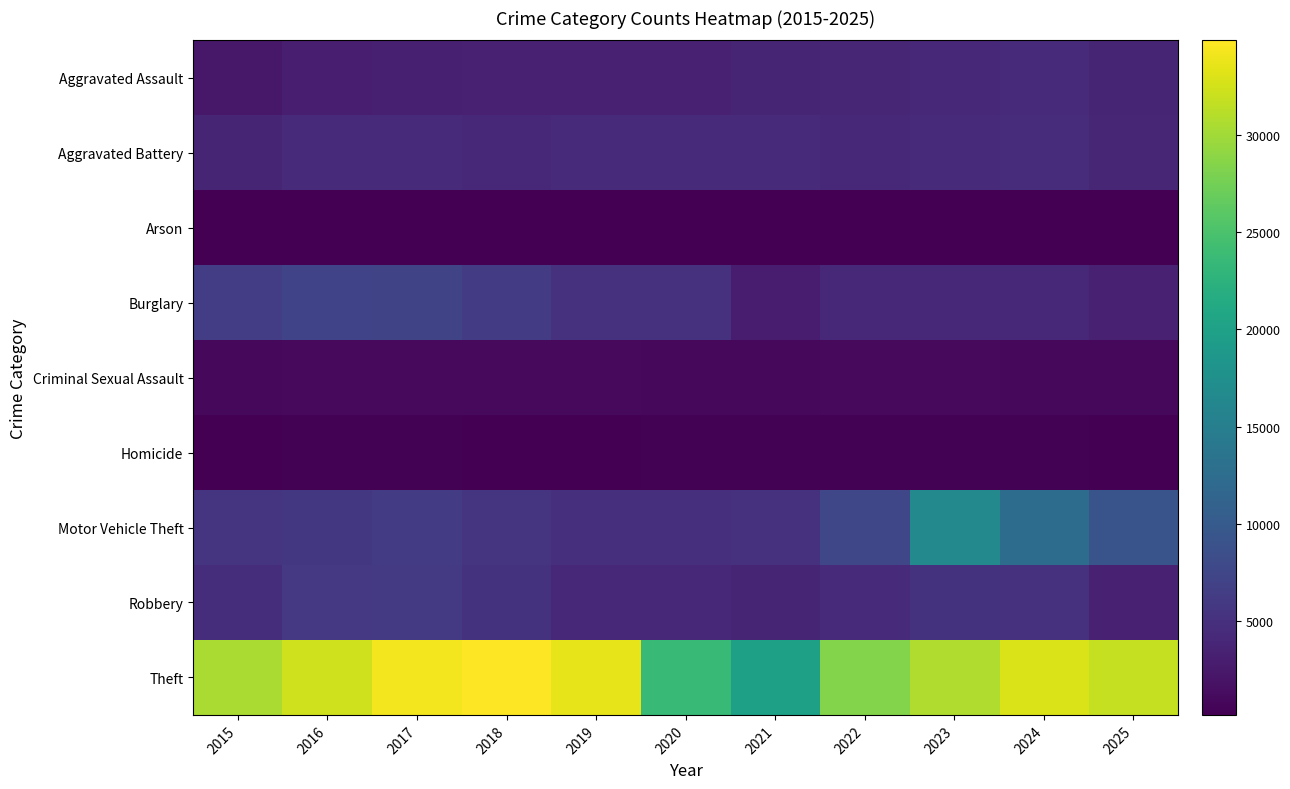

List the series in order of their peak value, highest first.

Theft, Motor Vehicle Theft, Burglary, Robbery, Aggravated Battery, Aggravated Assault, Criminal Sexual Assault, Homicide, Arson